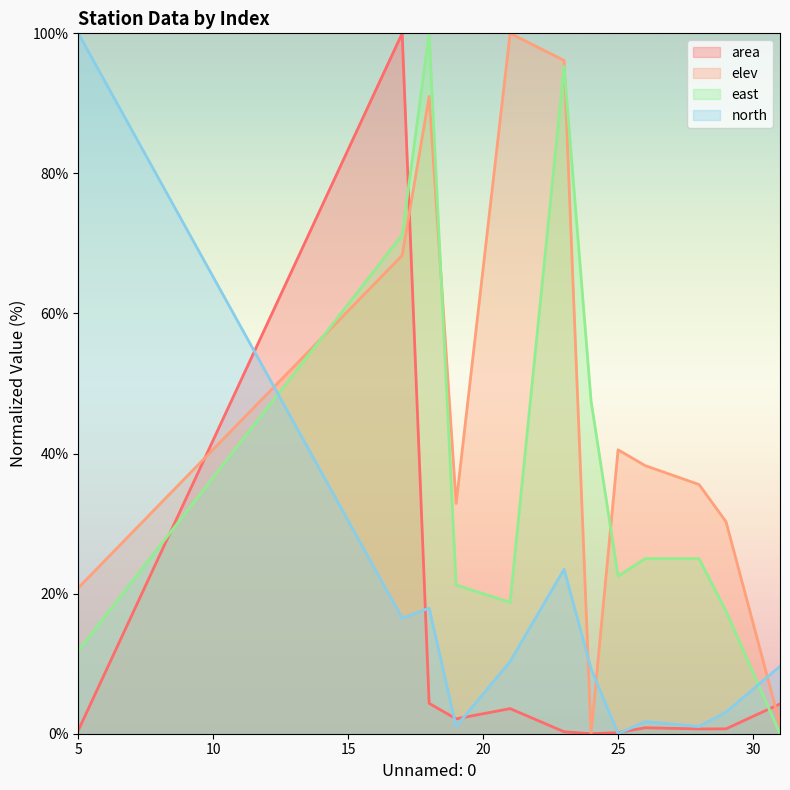

True or false: east and area cross at least once.

True